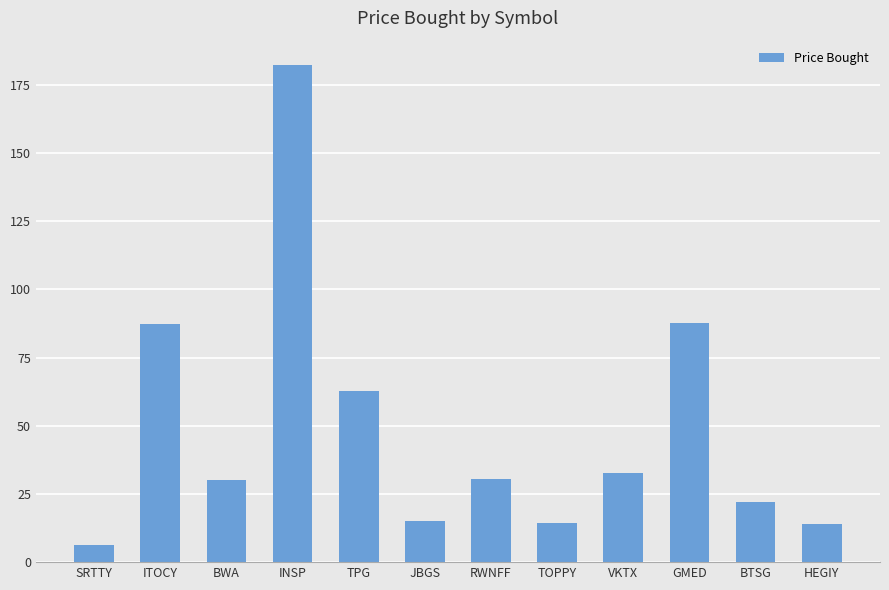

What is the value of the 2nd bar from the left?

87.4